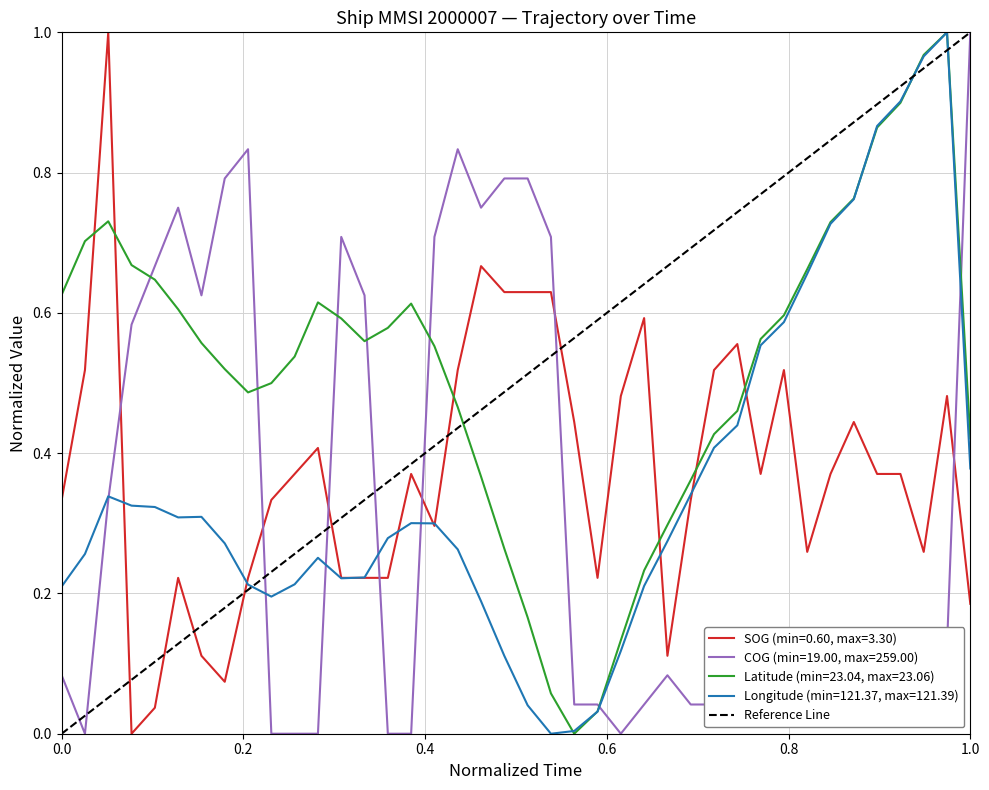

What is the maximum value shown in the chart?

1